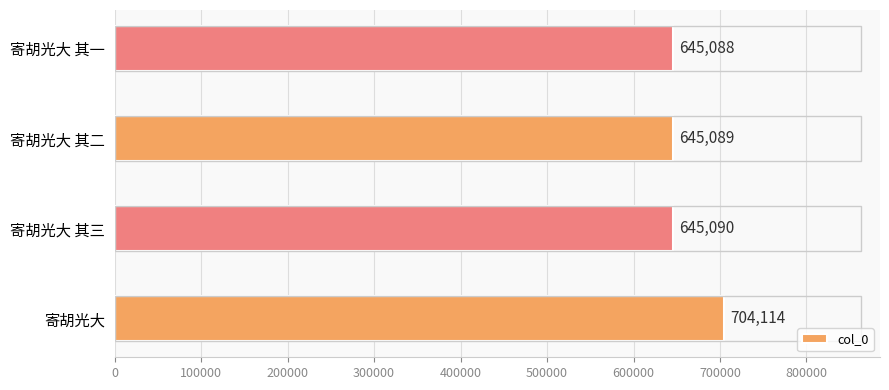

At which label is the value closest to 674601?

寄胡光大 其三